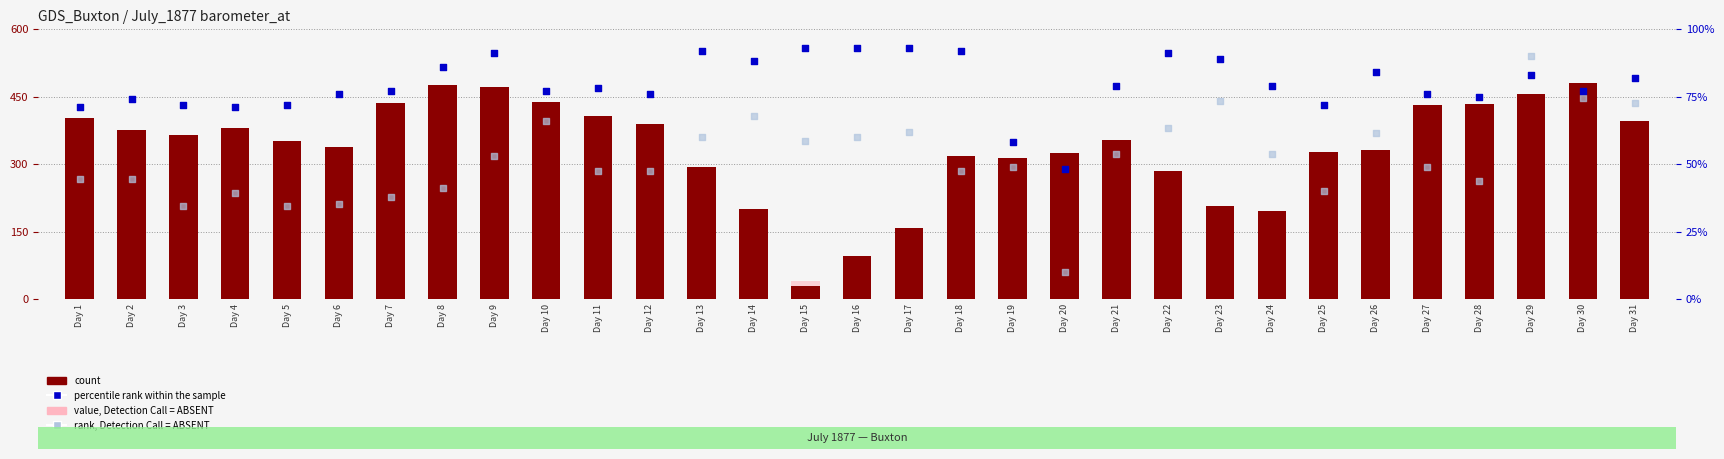

Is the value of rank, Detection Call = ABSENT at Day 22 greater than the value of count at Day 17?

No